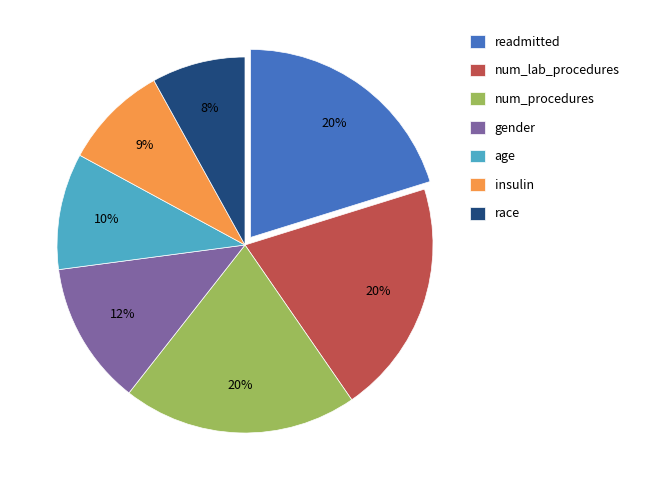

Do num_lab_procedures and race together represent more than half of the pie?

No